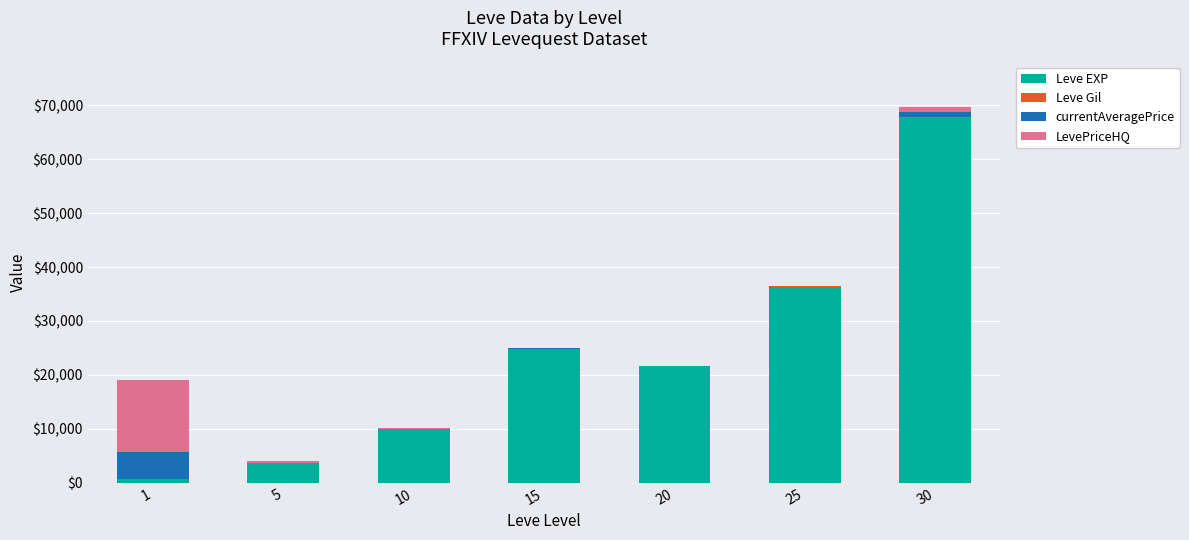

What is the sum of all Leve EXP values?

164730.0